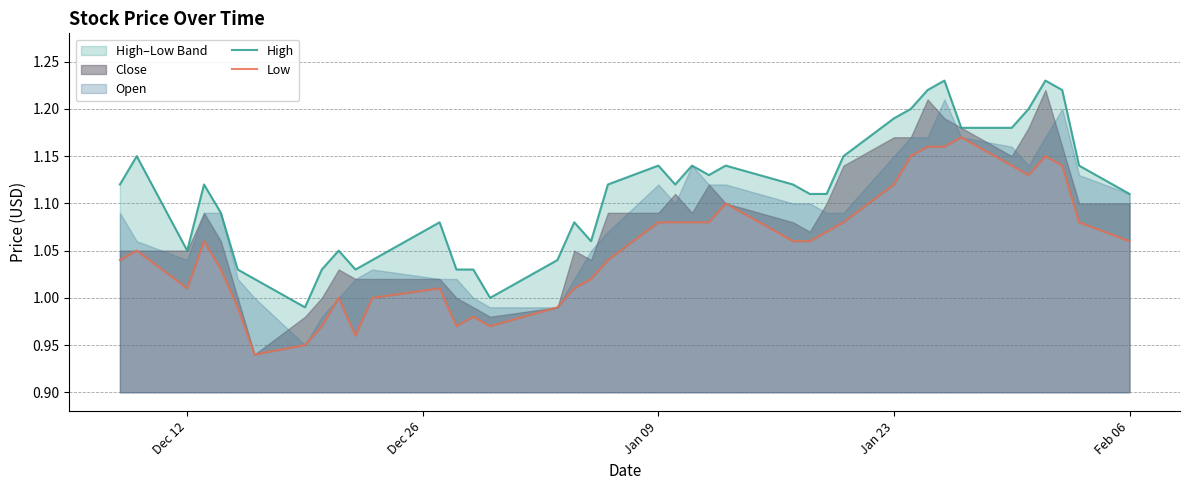

What is the difference between the second highest and second lowest values in the Low series?

0.2